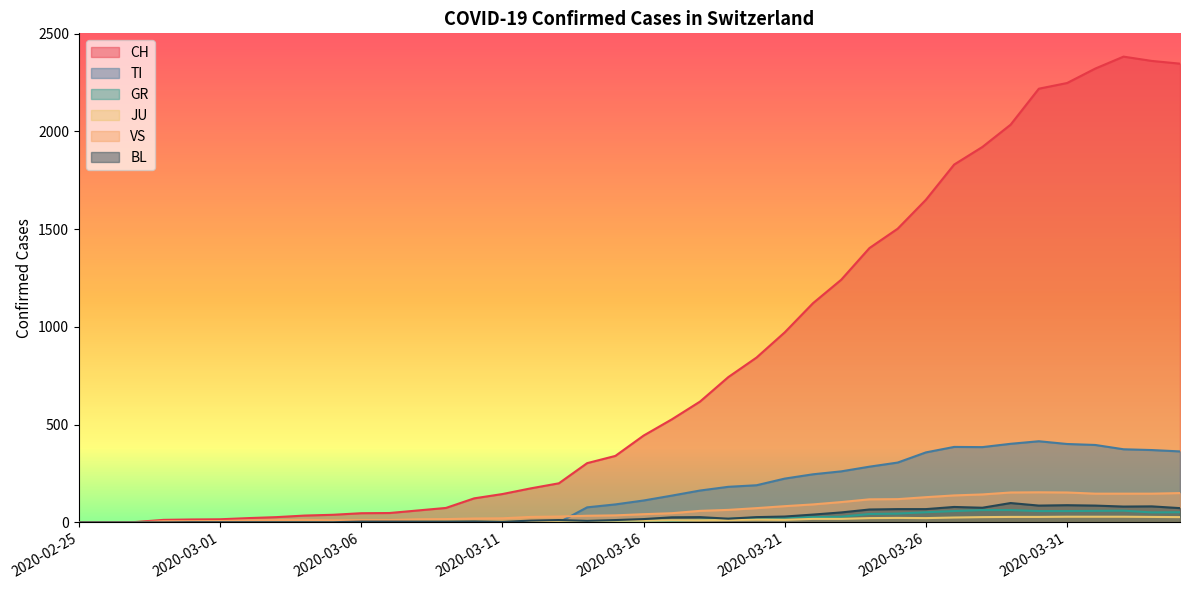

What are all the series names shown in the legend?

CH, TI, GR, JU, VS, BL